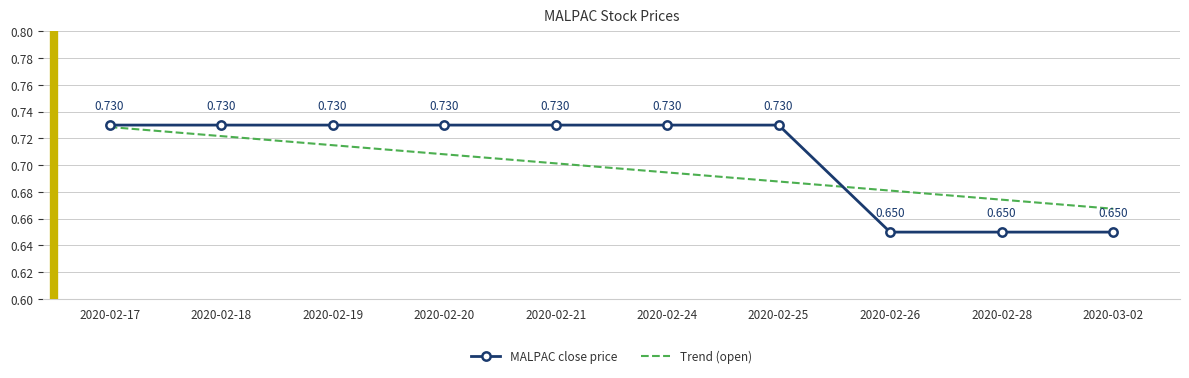

At how many categories does at least one series exceed 0?

10